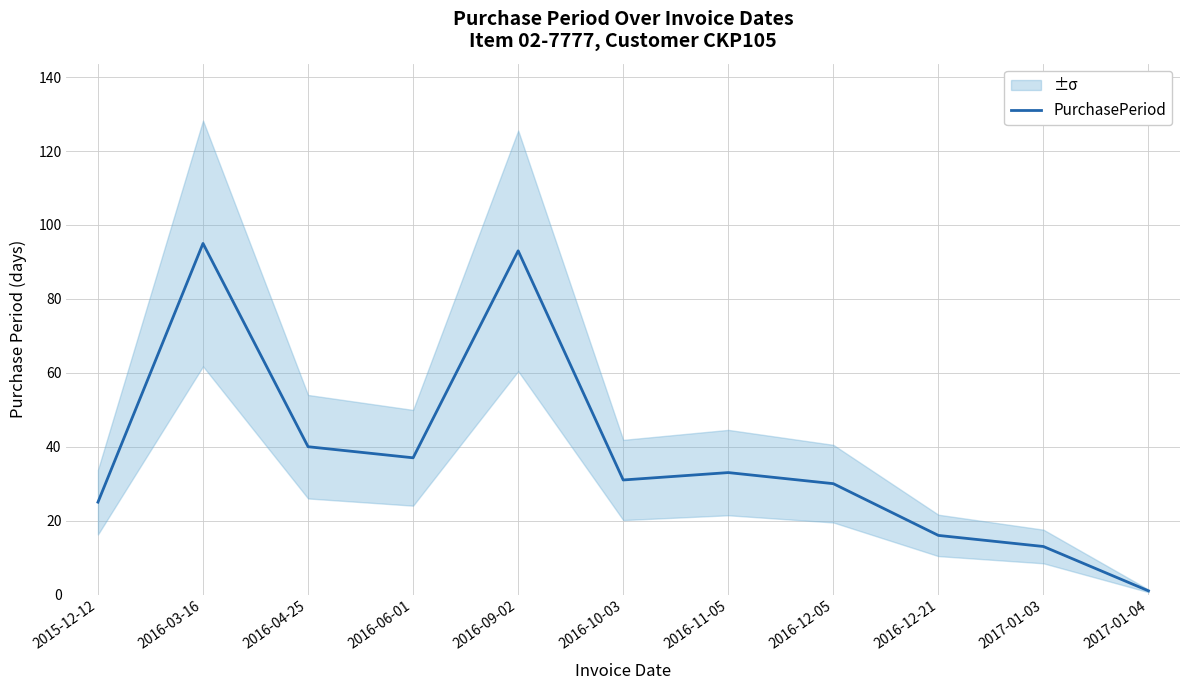

What is the minimum value shown in the chart?

1